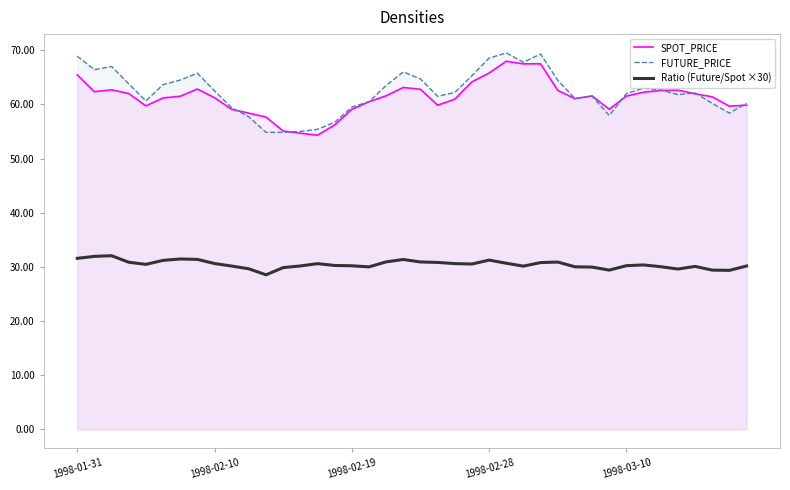

How many interior local peaks does the Ratio (Future/Spot ×30) series have?

8